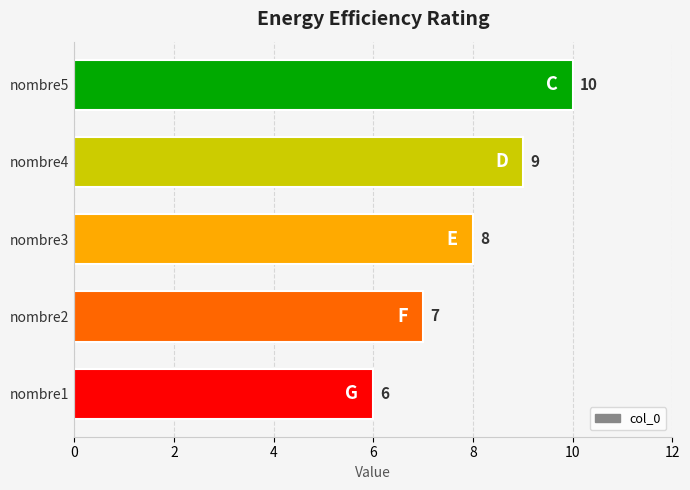

Where is the data nearest to the value 8?

nombre3